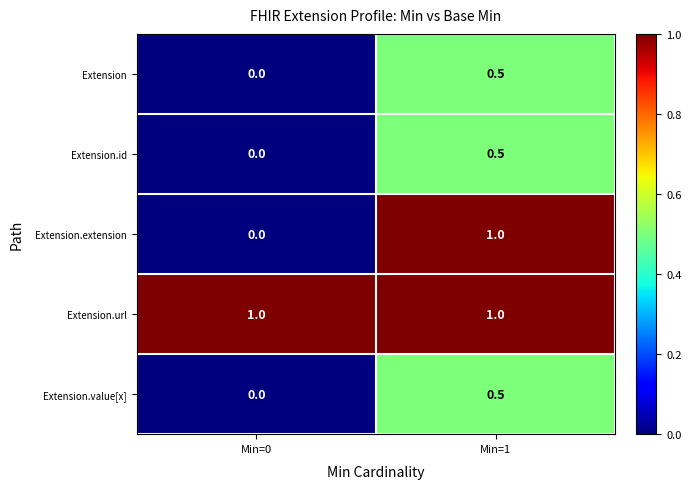

What is the sum of the Extension values at Min=0 and Min=1?

0.5